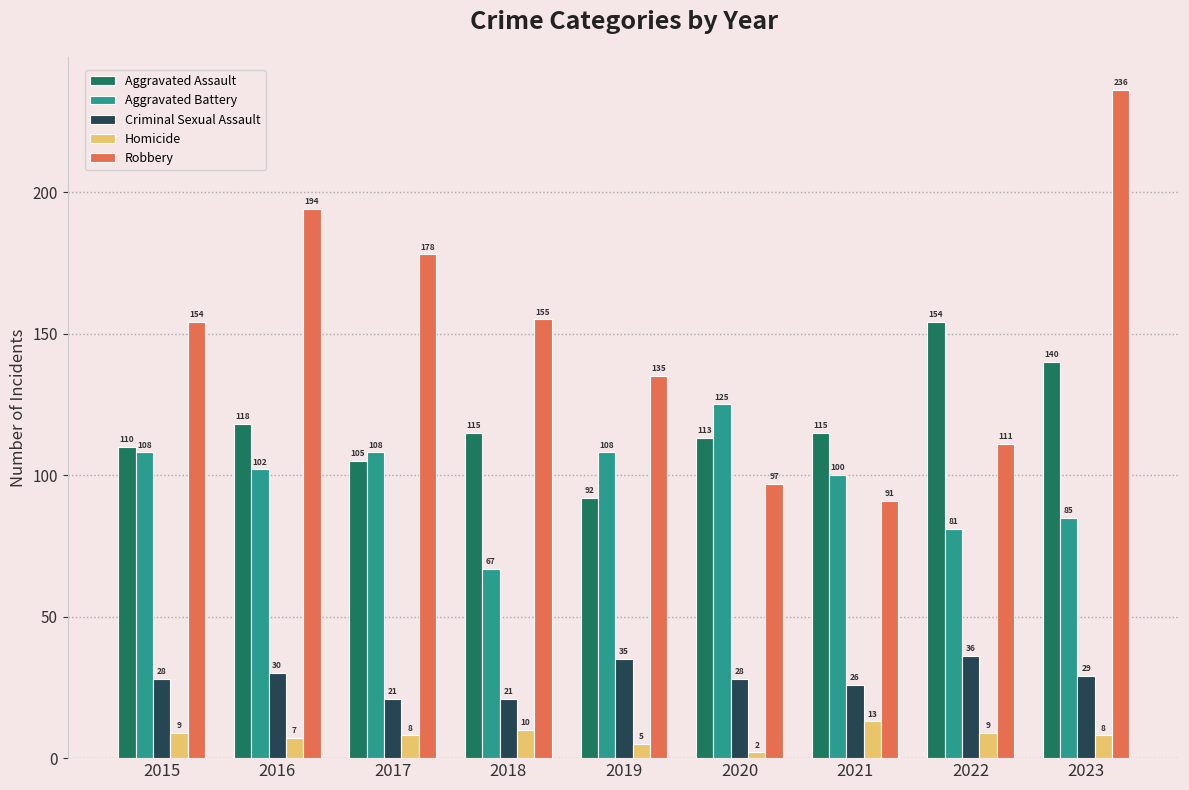

Reading left to right, extract all data points from this chart.

Aggravated Assault: 2015=110	2016=118	2017=105	2018=115	2019=92	2020=113	2021=115	2022=154	2023=140
Aggravated Battery: 2015=108	2016=102	2017=108	2018=67	2019=108	2020=125	2021=100	2022=81	2023=85
Criminal Sexual Assault: 2015=28	2016=30	2017=21	2018=21	2019=35	2020=28	2021=26	2022=36	2023=29
Homicide: 2015=9	2016=7	2017=8	2018=10	2019=5	2020=2	2021=13	2022=9	2023=8
Robbery: 2015=154	2016=194	2017=178	2018=155	2019=135	2020=97	2021=91	2022=111	2023=236